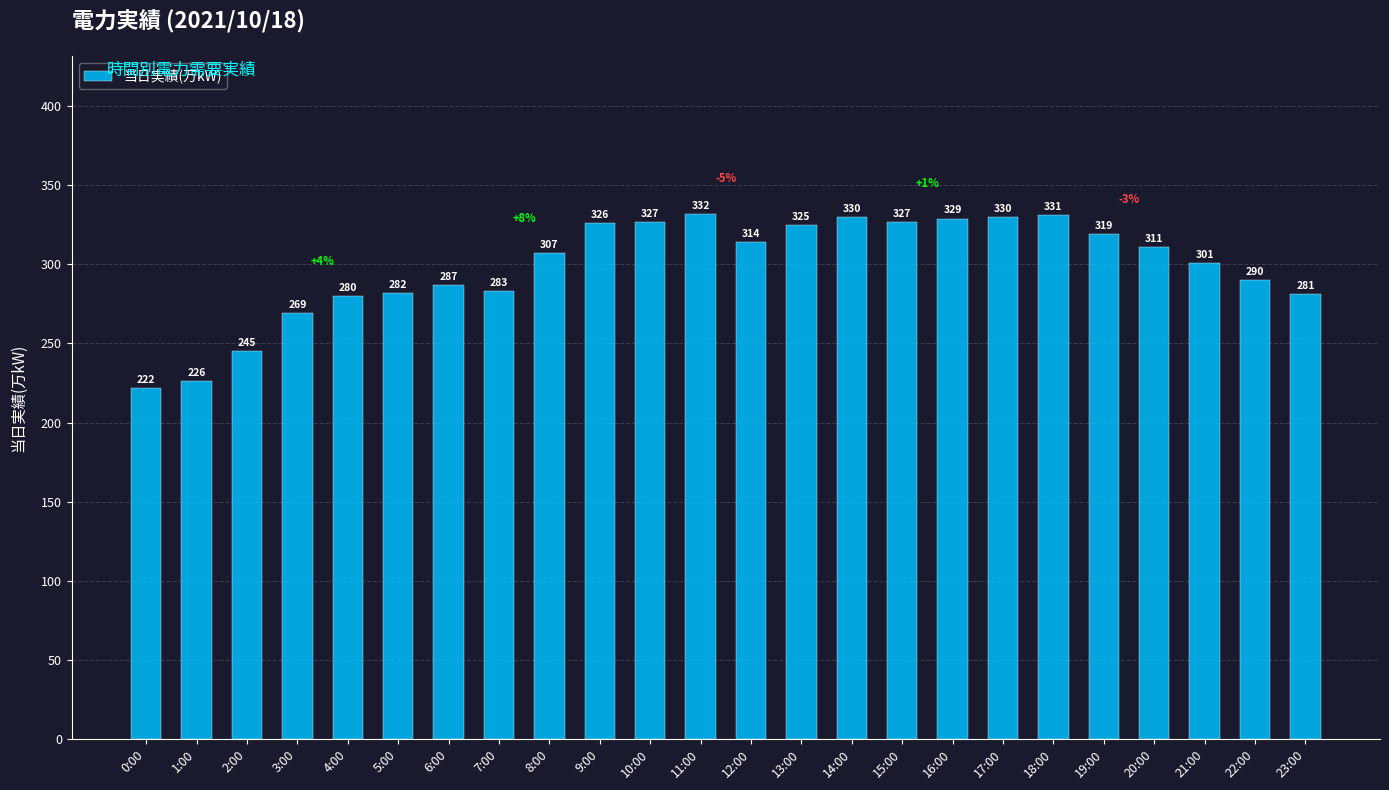

Is it true that the value at 22:00 is 290?

True